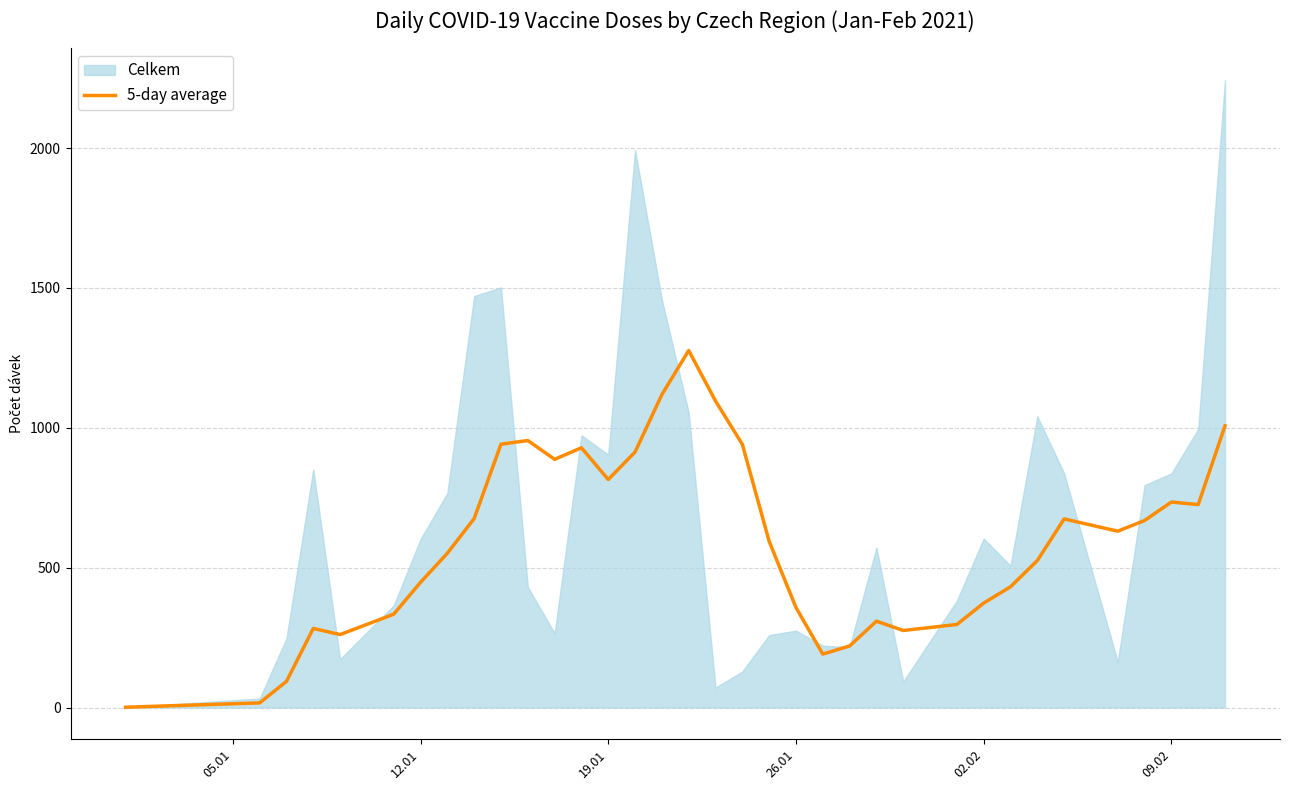

How many points are lower than both their immediate neighbors (excluding endpoints)?

7